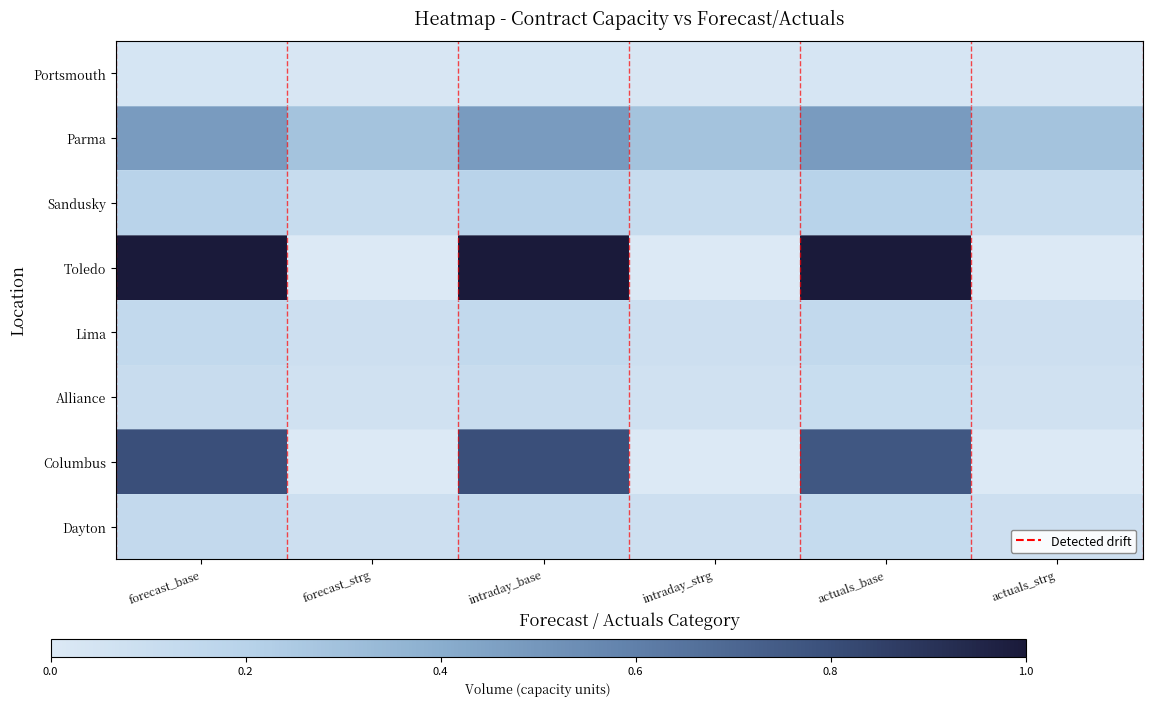

Reading left to right, transcribe all the data shown in this chart.

Portsmouth: forecast_base=0.0	forecast_strg=0.0	intraday_base=0.0	intraday_strg=0.0	actuals_base=0.0	actuals_strg=0.0
Parma: forecast_base=0.5	forecast_strg=0.3	intraday_base=0.5	intraday_strg=0.3	actuals_base=0.5	actuals_strg=0.3
Sandusky: forecast_base=0.2	forecast_strg=0.1	intraday_base=0.2	intraday_strg=0.1	actuals_base=0.2	actuals_strg=0.1
Toledo: forecast_base=1.0	forecast_strg=0.0	intraday_base=1.0	intraday_strg=0.0	actuals_base=1.0	actuals_strg=0.0
Lima: forecast_base=0.1	forecast_strg=0.1	intraday_base=0.1	intraday_strg=0.1	actuals_base=0.1	actuals_strg=0.1
Alliance: forecast_base=0.1	forecast_strg=0.1	intraday_base=0.1	intraday_strg=0.1	actuals_base=0.1	actuals_strg=0.1
Columbus: forecast_base=0.8	forecast_strg=0.0	intraday_base=0.8	intraday_strg=0.0	actuals_base=0.8	actuals_strg=0.0
Dayton: forecast_base=0.1	forecast_strg=0.1	intraday_base=0.1	intraday_strg=0.1	actuals_base=0.1	actuals_strg=0.1